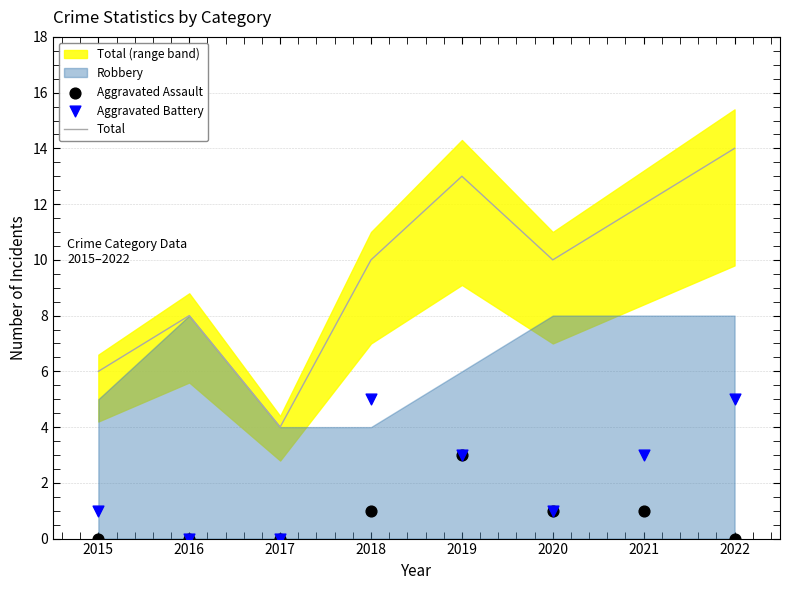

Is it true that Total equals 10 at 2020?

True